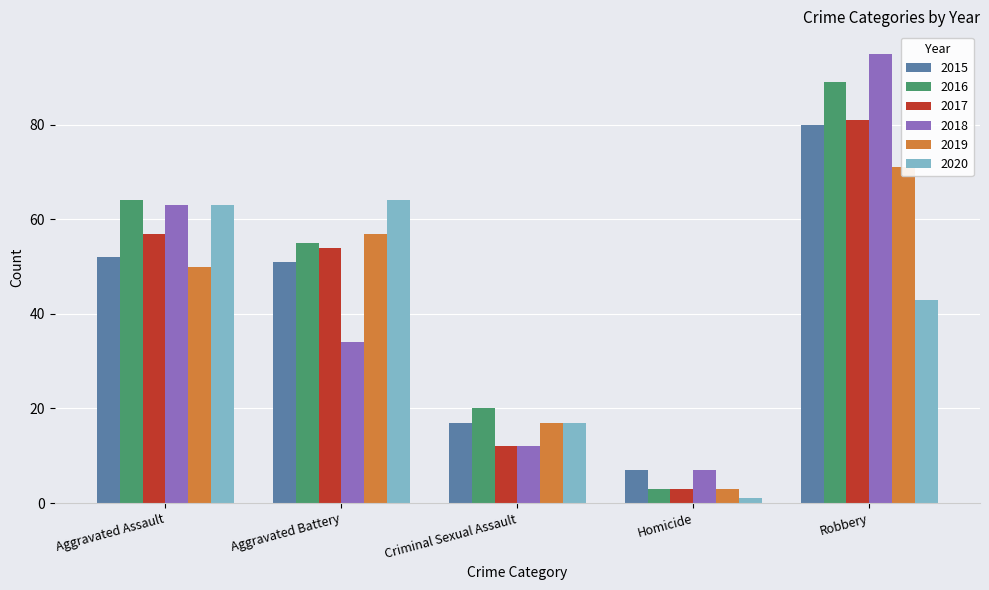

What is the difference between the second highest and second lowest values in the 2018 series?

51